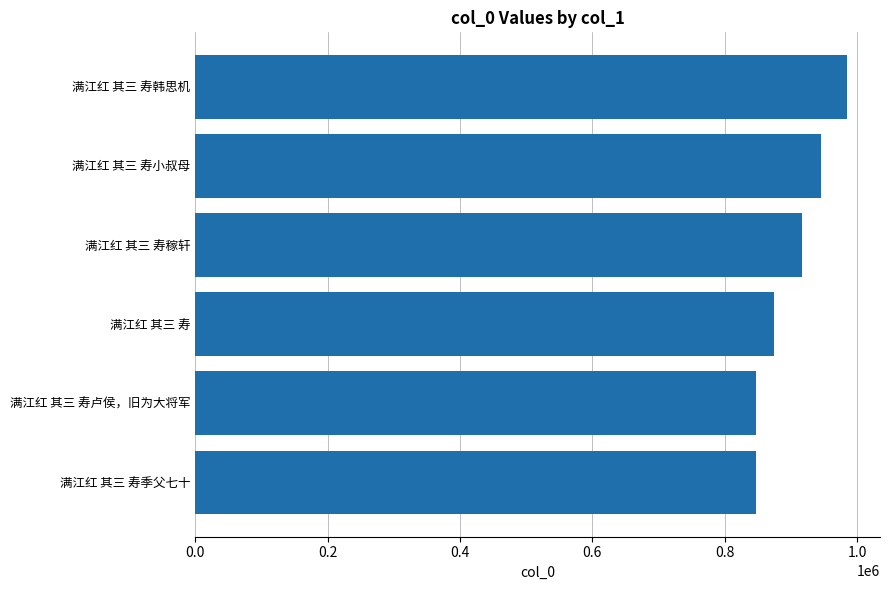

Between 满江红 其三 寿 and 满江红 其三 寿稼轩, which is larger?

满江红 其三 寿稼轩